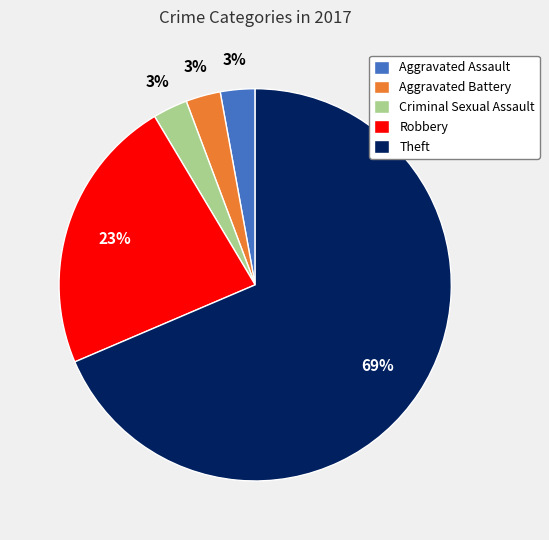

Do Criminal Sexual Assault and Aggravated Assault together represent more than half of the pie?

No